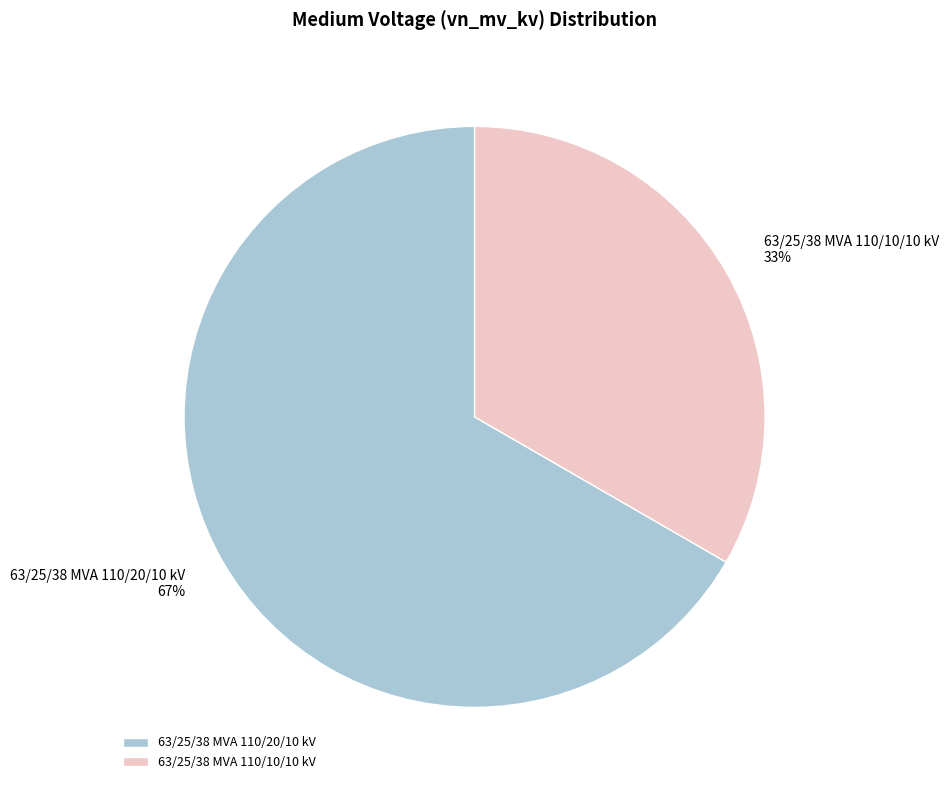

Approximately how many times larger is the value at 63/25/38 MVA 110/10/10 kV compared to 63/25/38 MVA 110/20/10 kV?

0.5